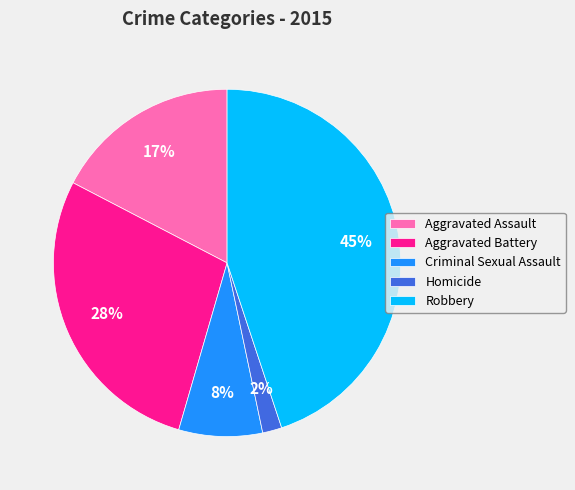

Is the sum of Aggravated Assault and Criminal Sexual Assault greater than half?

No